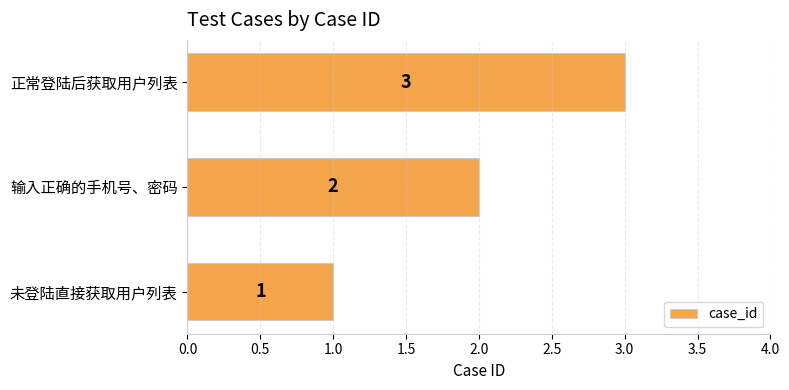

The value at 输入正确的手机号、密码 is 1. True or false?

False